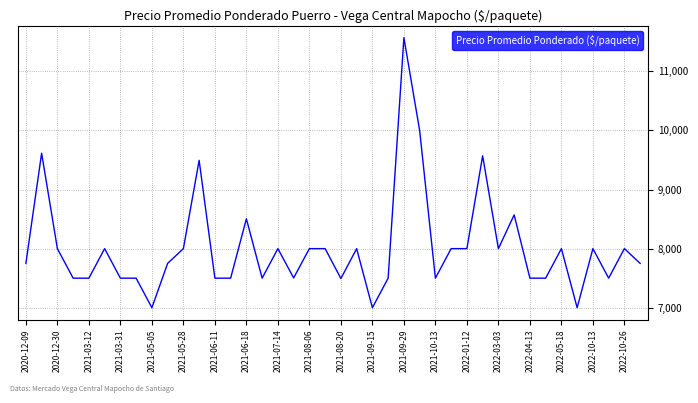

What is the minimum value shown in the chart?

7000